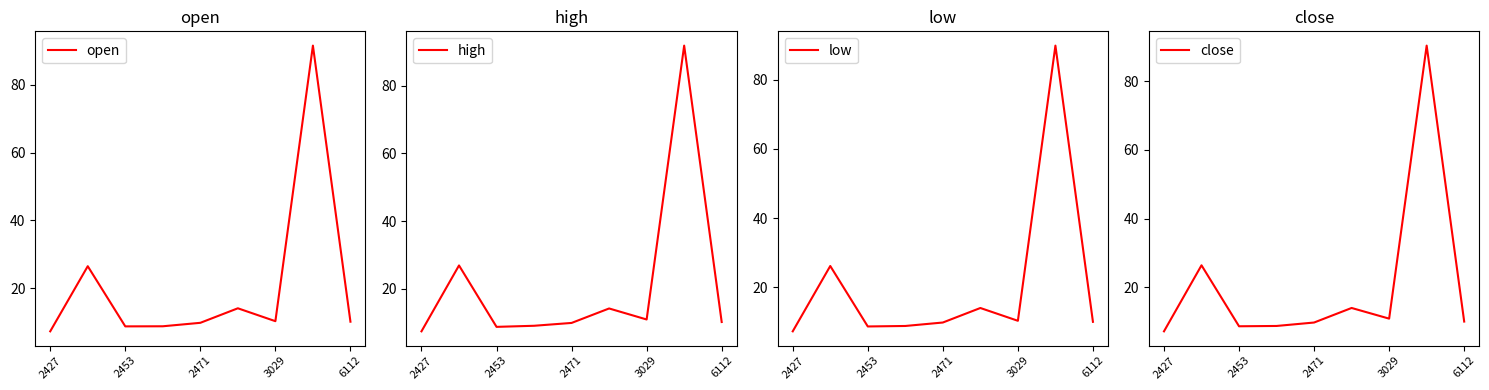

In low, how many points are lower than both neighbors (excluding endpoints)?

2